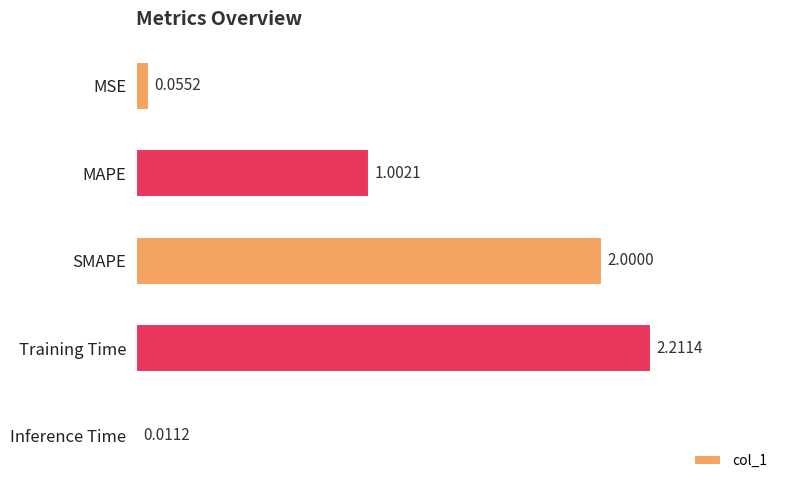

Which category has the lowest value across all series?

Inference Time